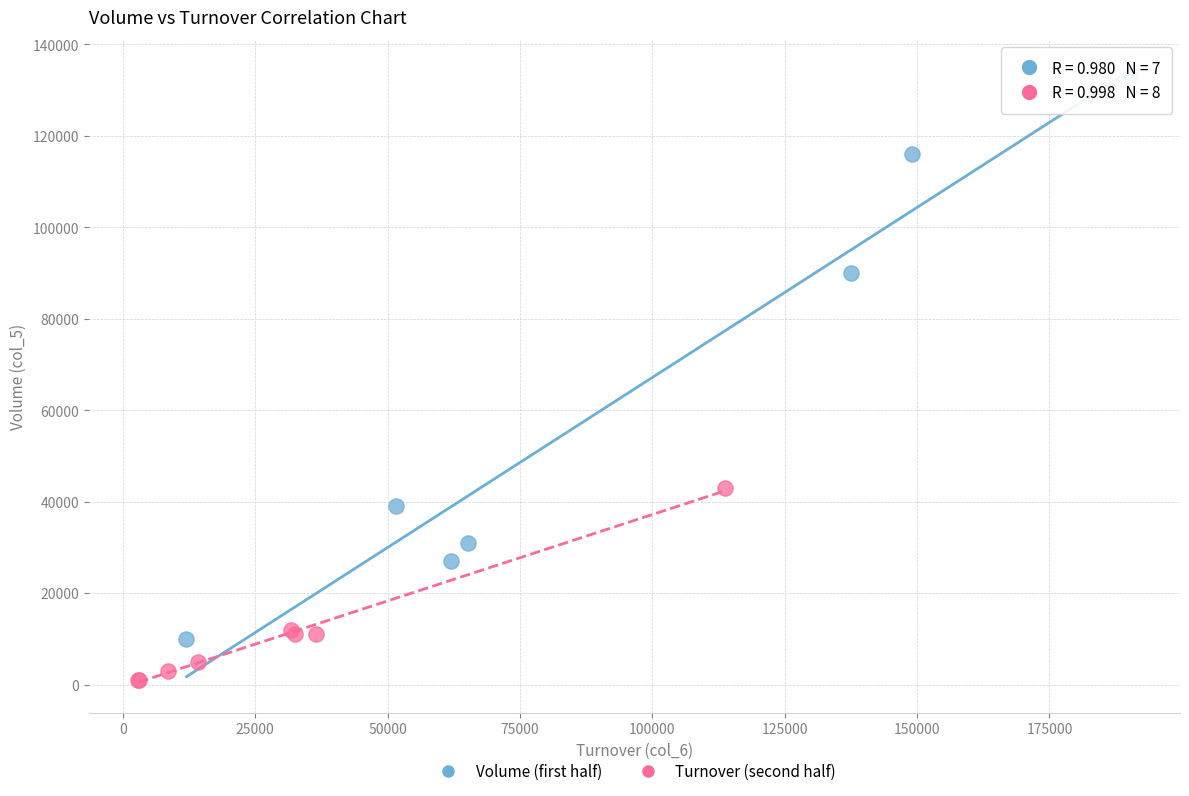

What are all the series names shown in the legend?

Volume (first half), Turnover (second half)